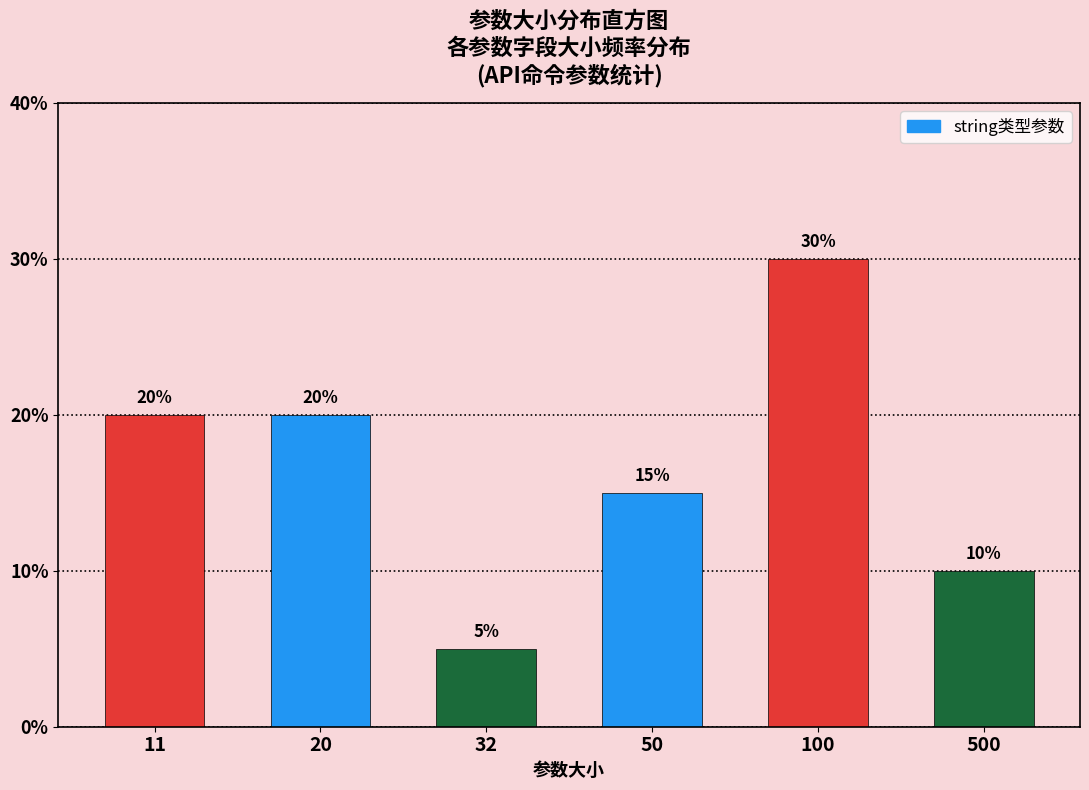

Reading left to right, transcribe all the data shown in this chart.

11=20	20=20	32=5	50=15	100=30	500=10